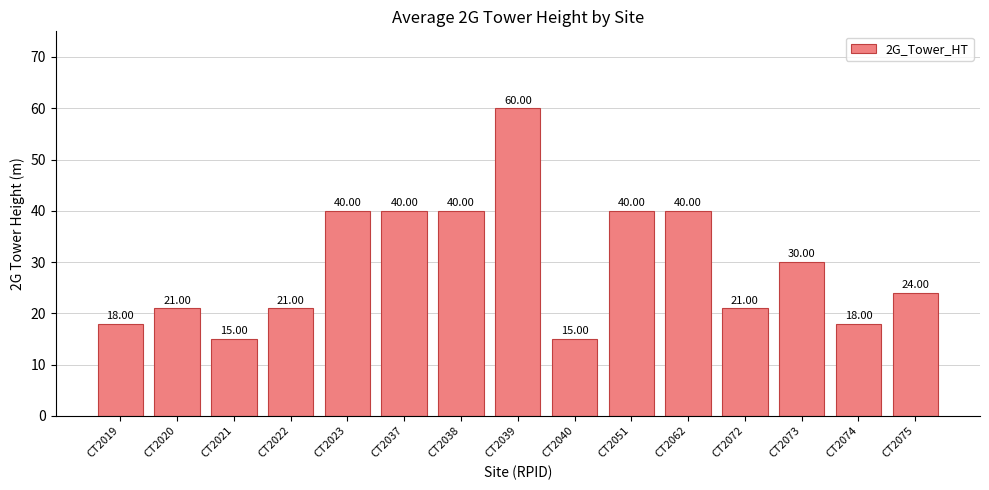

What is the change in value from CT2037 to CT2075?

-16